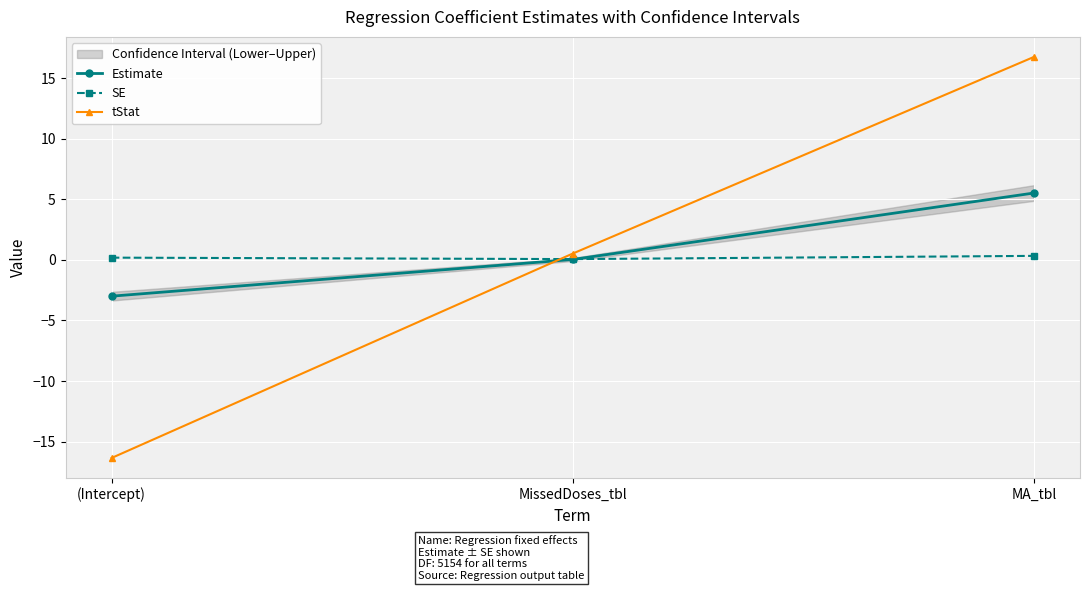

Reading left to right, transcribe all the data shown in this chart.

Estimate: -3.0	0.0	5.5
SE: 0.2	0.1	0.3
tStat: -16.3	0.5	16.7